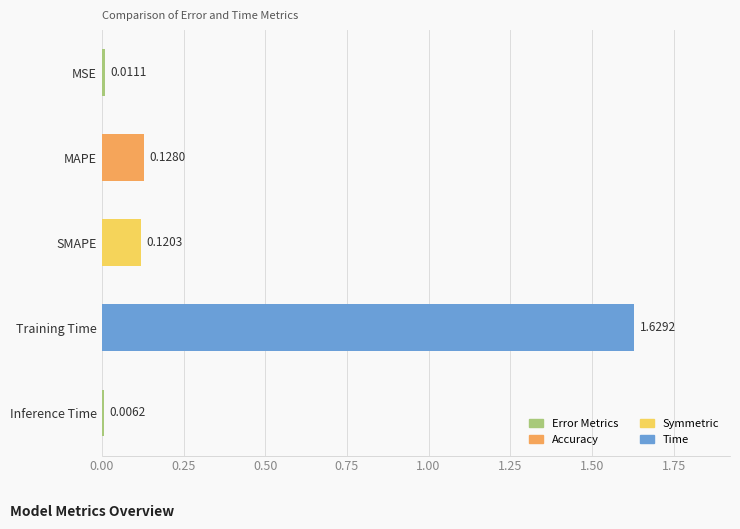

Between MAPE and Training Time, which is larger?

Training Time